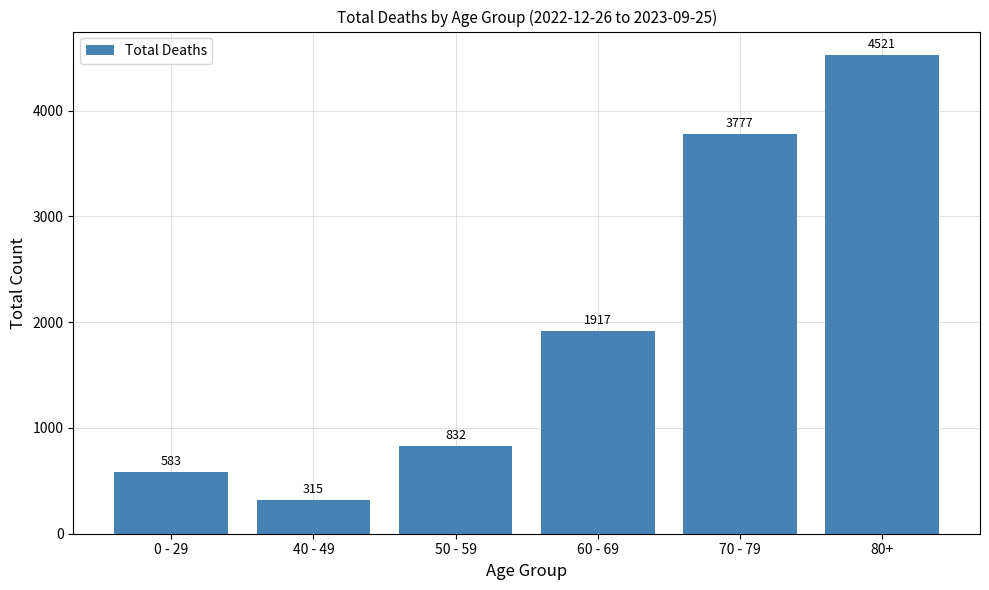

How many series are shown in this chart?

1